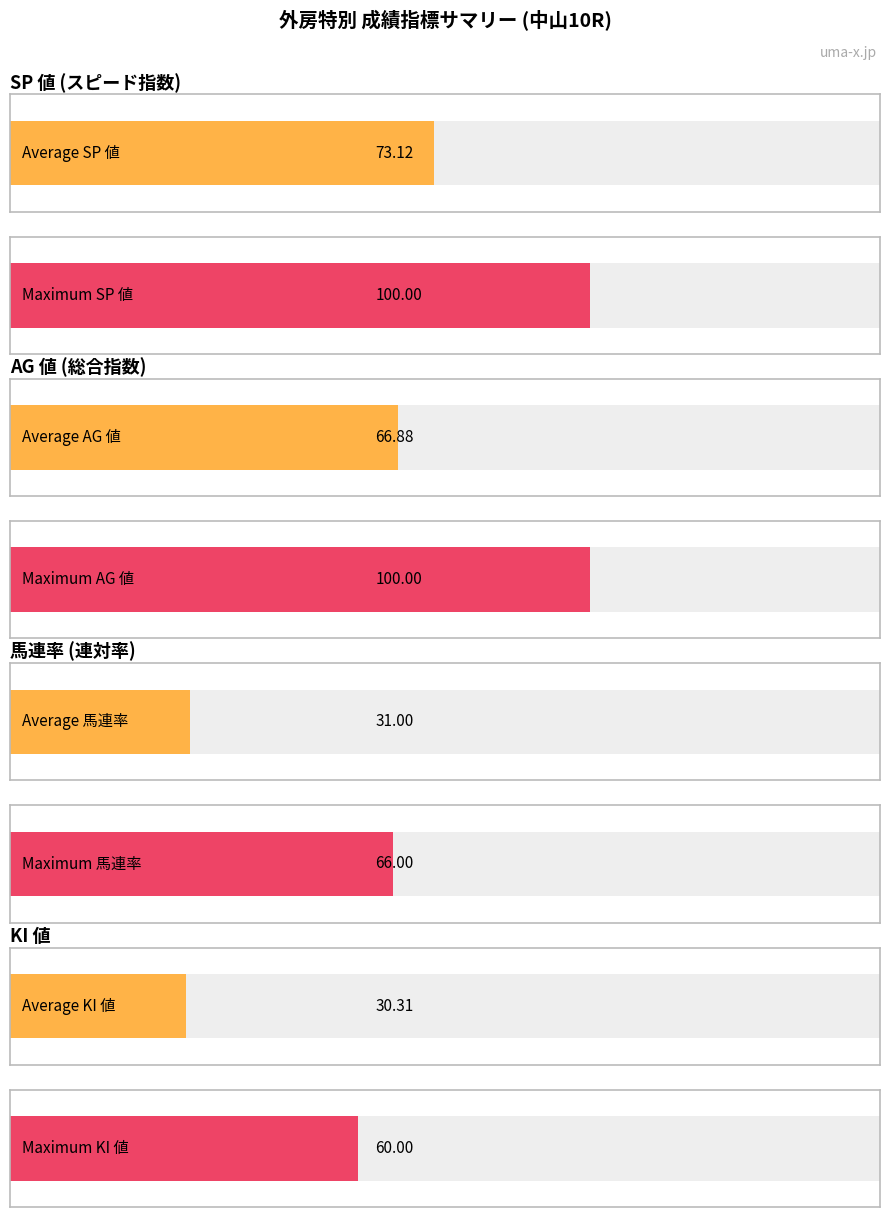

Are the bars horizontal?

Yes